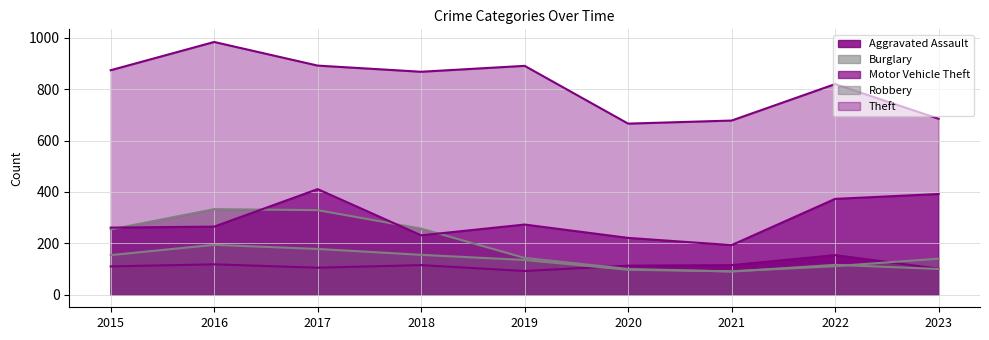

True or false: Motor Vehicle Theft and Robbery cross at least once.

False